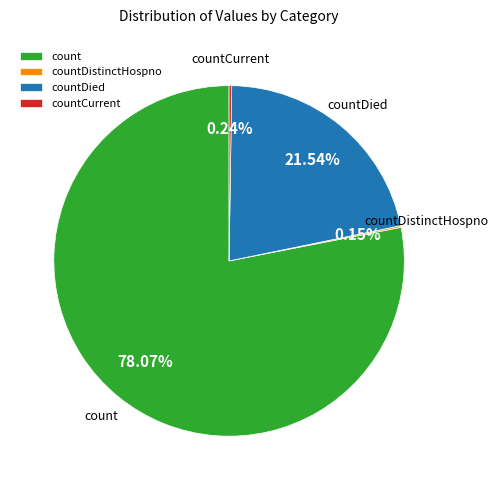

Which category has the biggest portion of the pie?

count